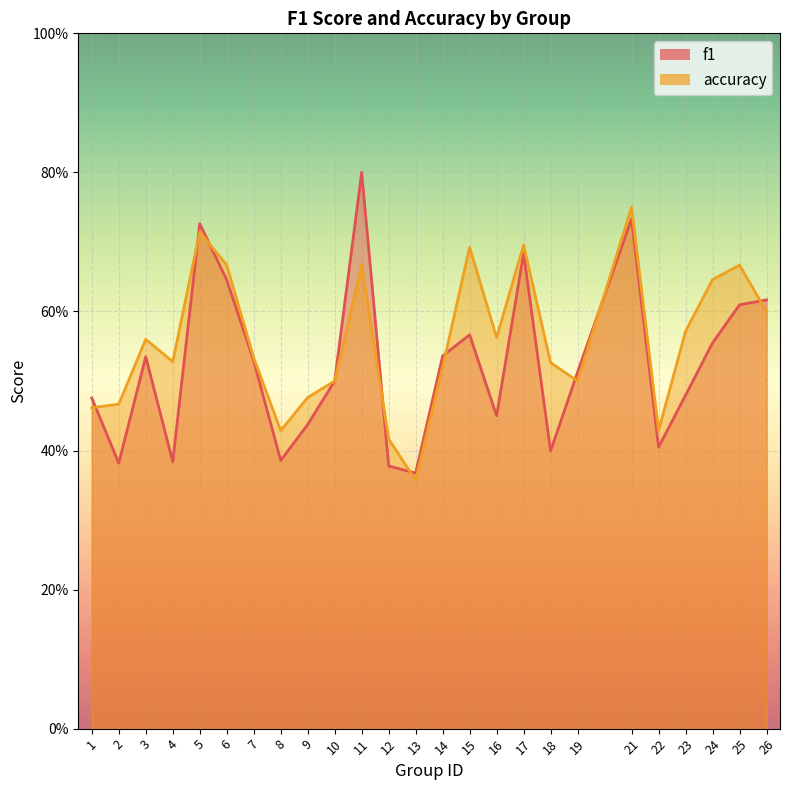

Is the value of f1 at 10 greater than the value of accuracy at 5?

No